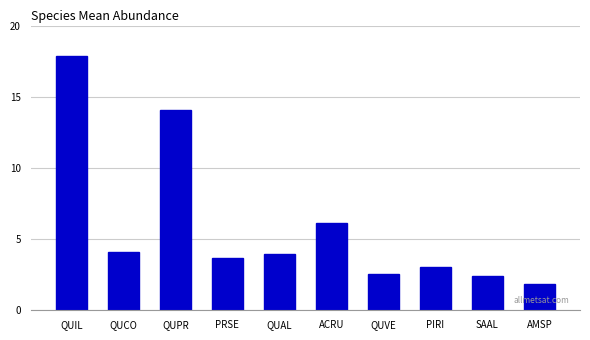

What is the value of the 2nd bar from the left?

4.1